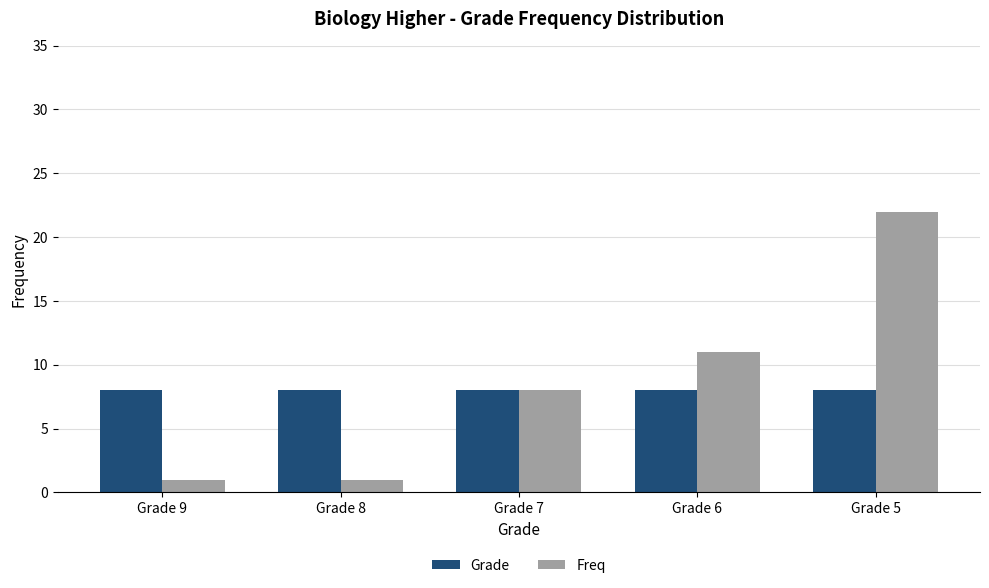

Are the bars horizontal?

No